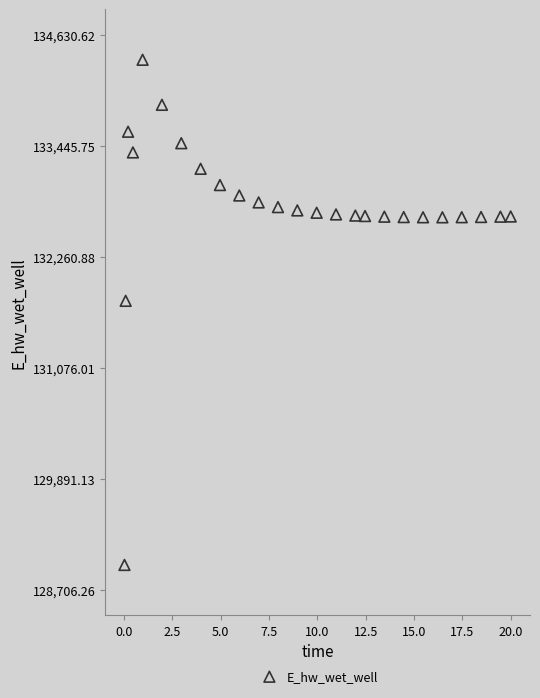

What Y value in the scatter plot is closest to 131668?

131791.3